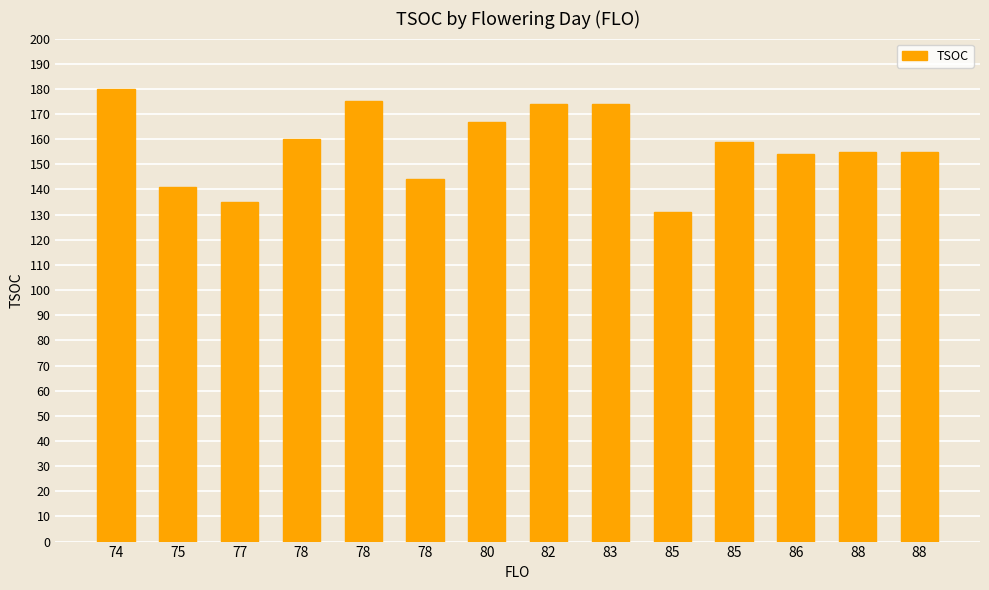

Approximately how many times larger is the value at 88 compared to 77?

1.1